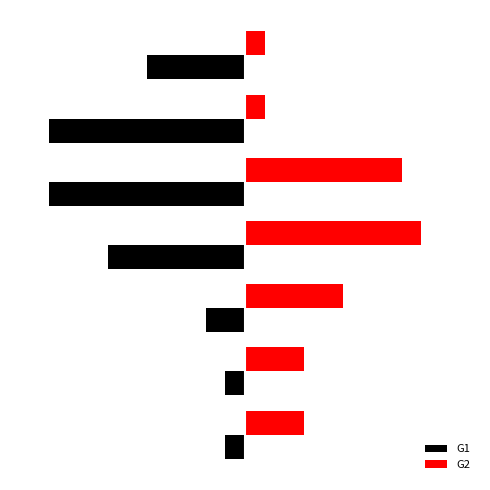

Which series has the largest total across all categories?

G2